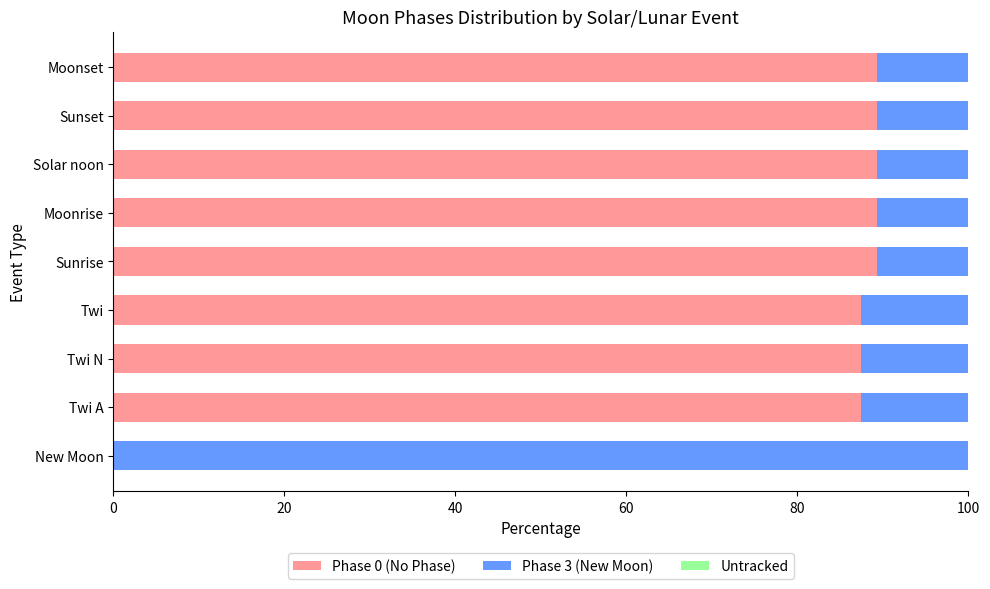

What is the total value across all series at Solar noon?

100.0